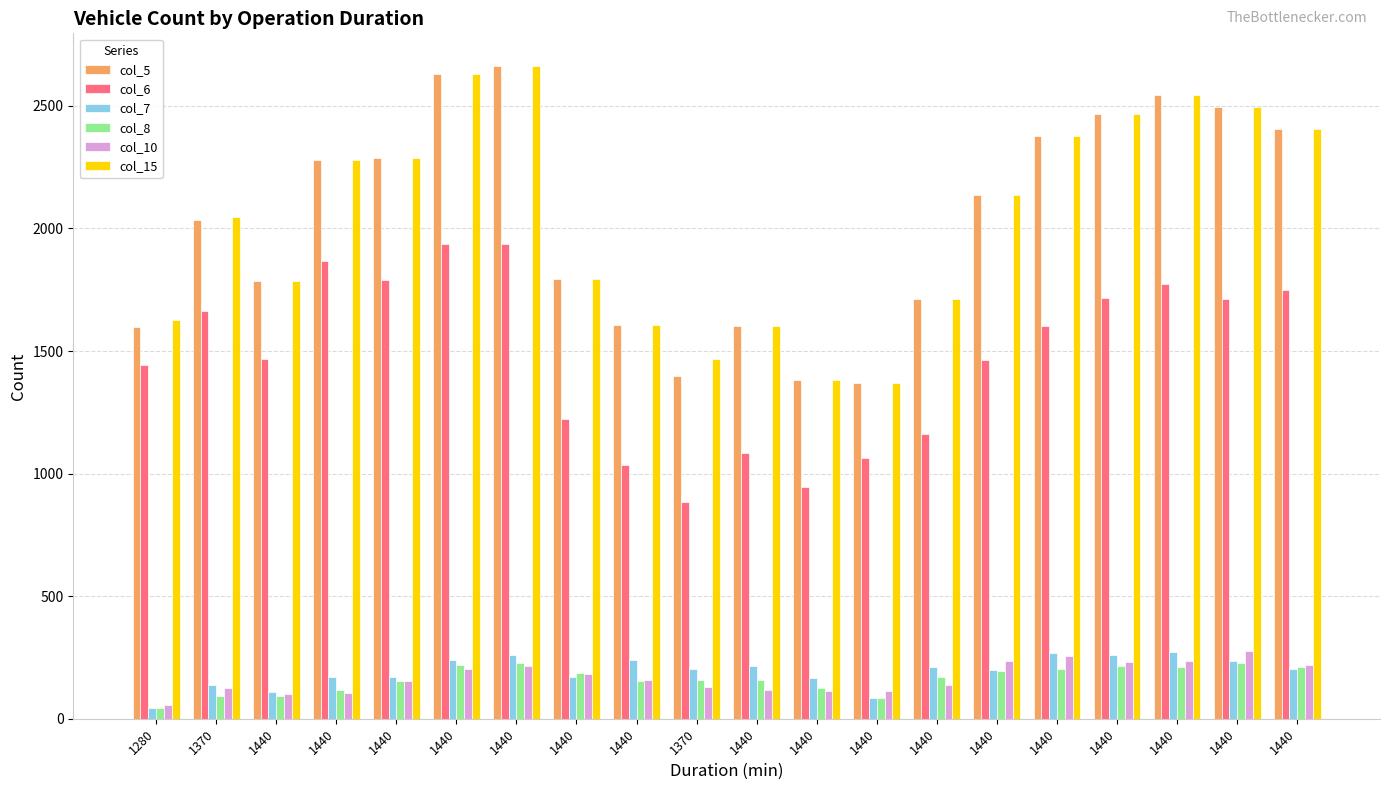

What is the difference between the second highest and minimum values in the col_15 series?

1262